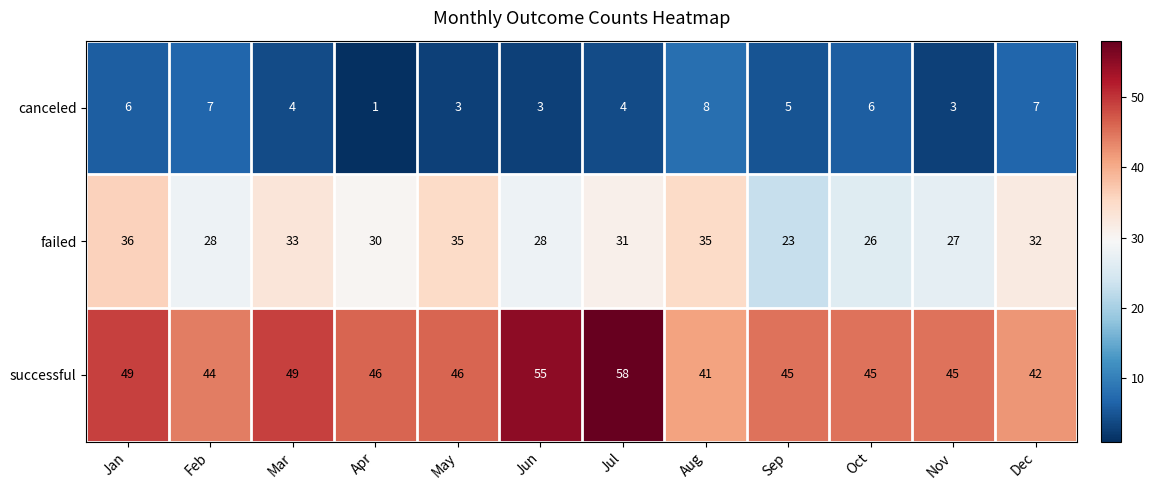

What is the difference between the second highest and second lowest values in the successful series?

13